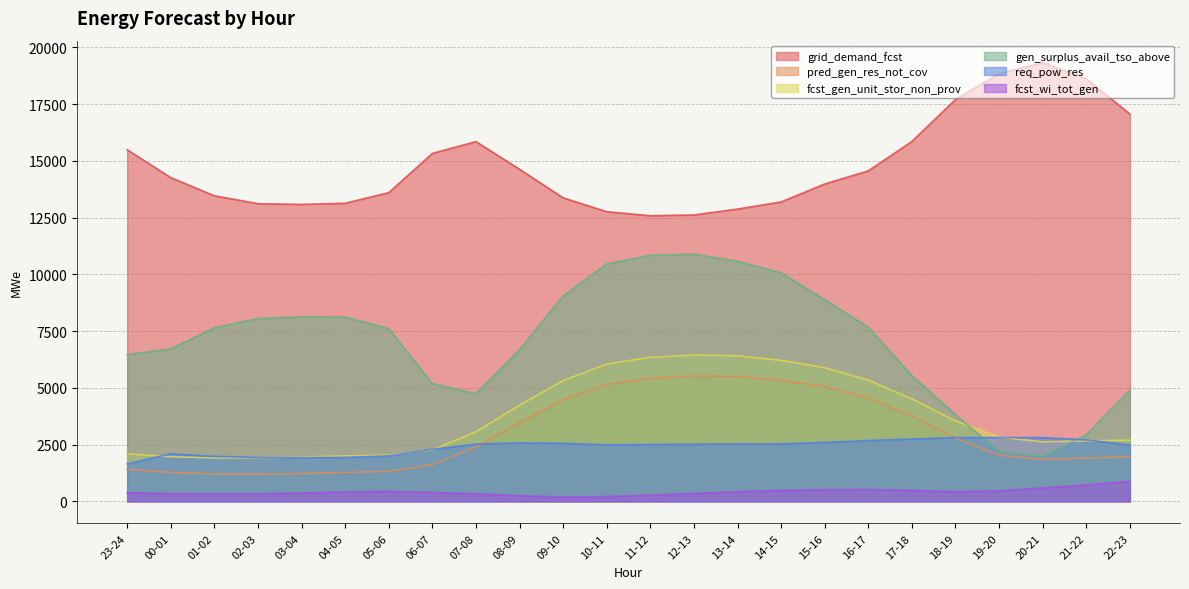

What is the difference between the maximum and minimum values in the gen_surplus_avail_tso_above series?

8899